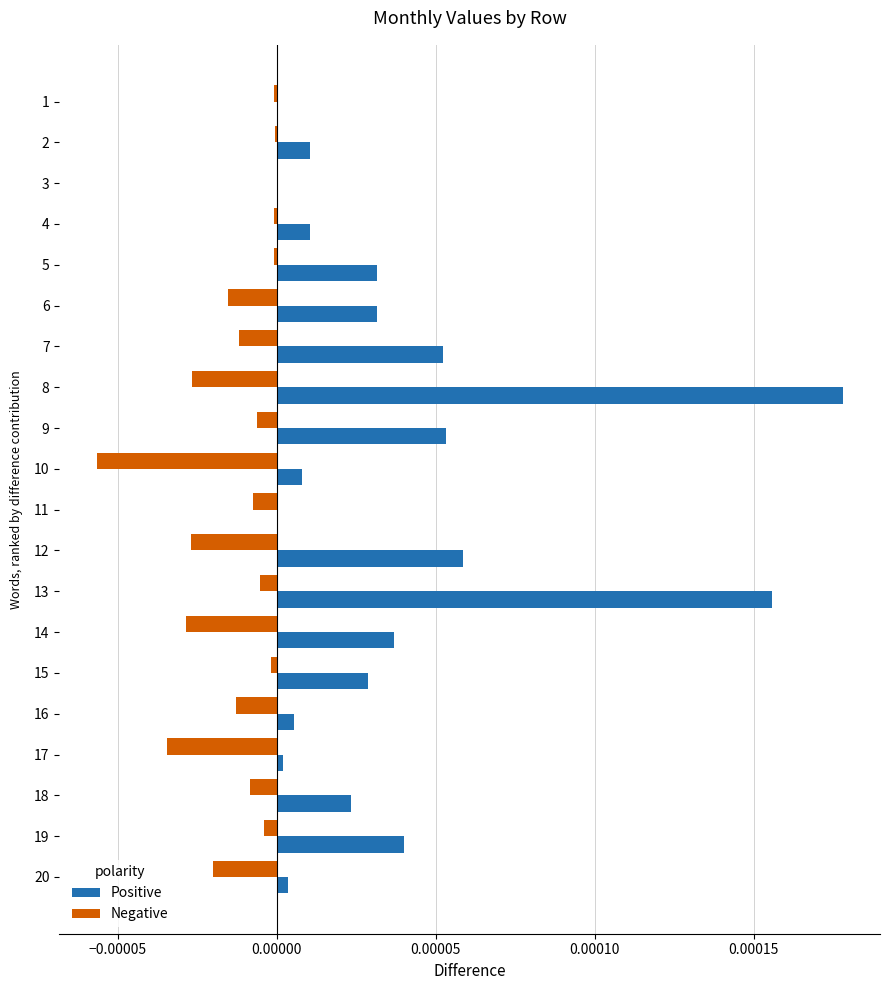

Is it true that Positive equals 0.0 at 6?

True